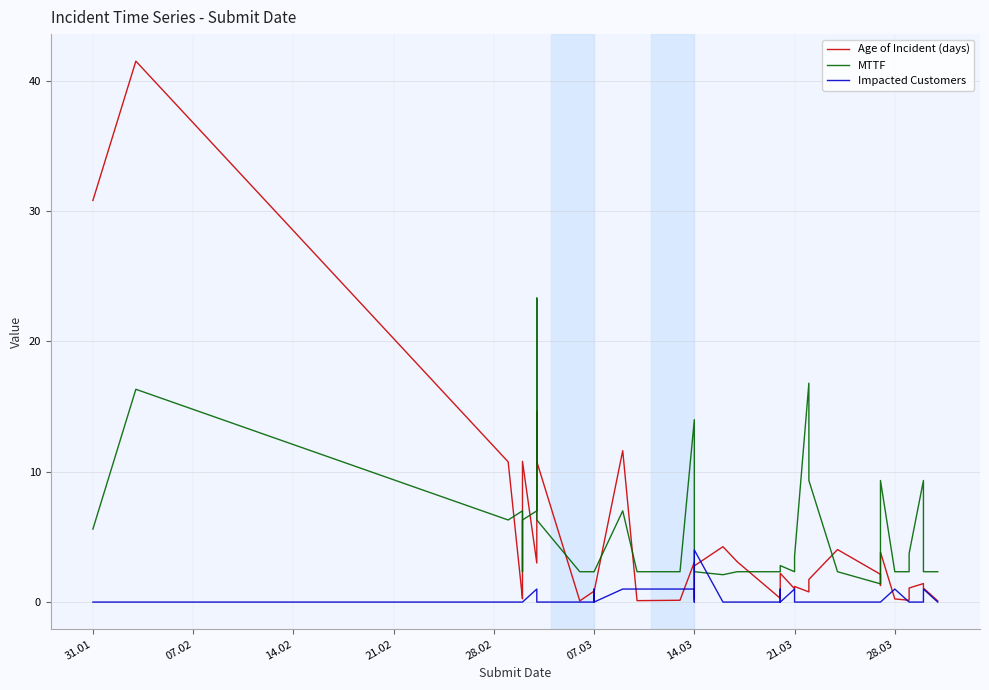

After their last crossing, which series has the higher values: MTTF or Impacted Customers?

MTTF